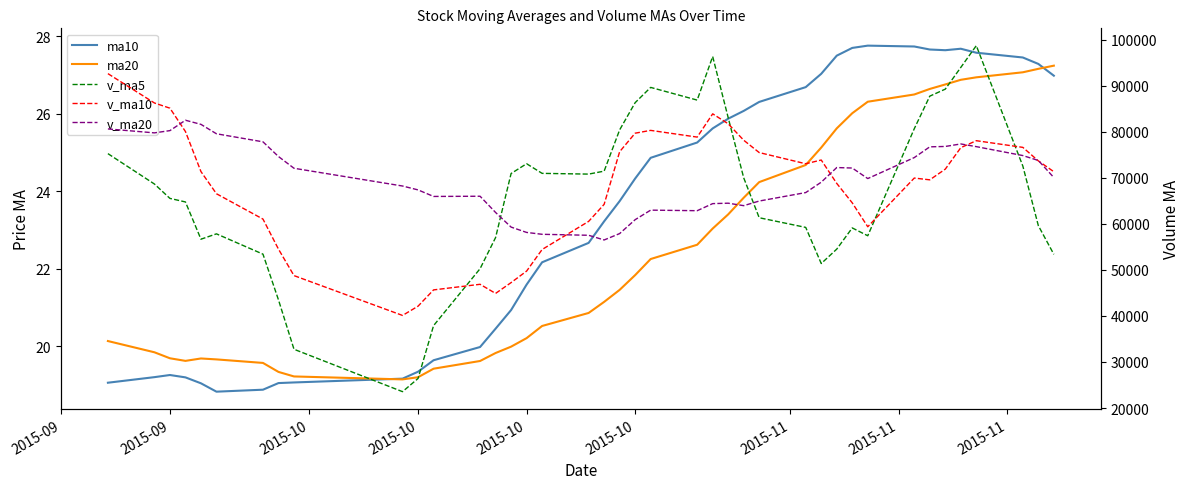

What is the label of the 35th point from the right?

2015-10